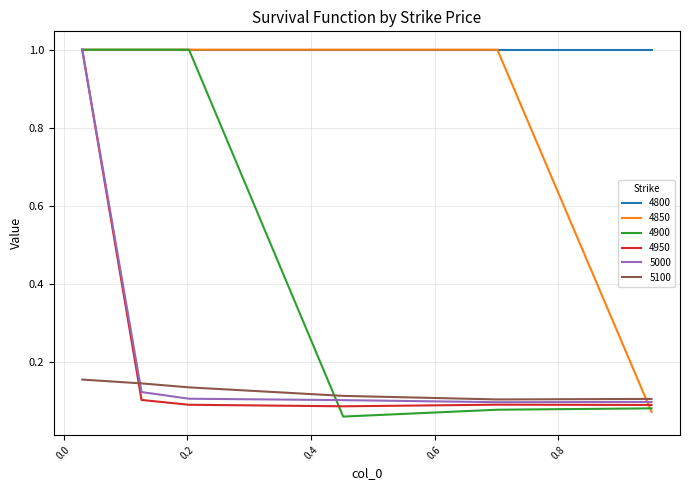

True or false: 5100 and 4800 cross at least once.

False